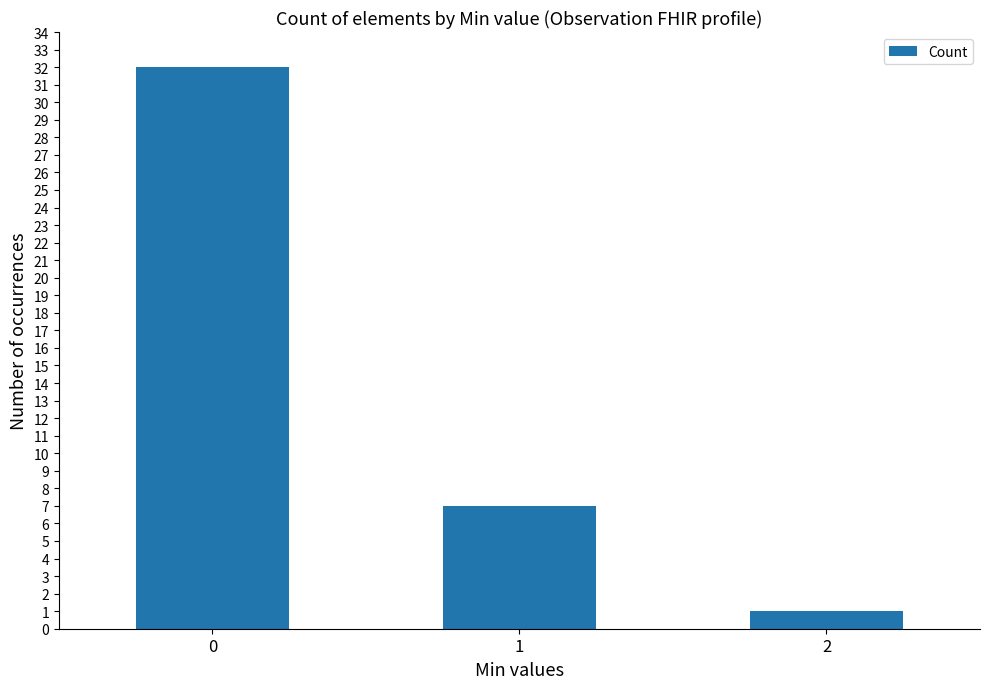

What is the average value?

13